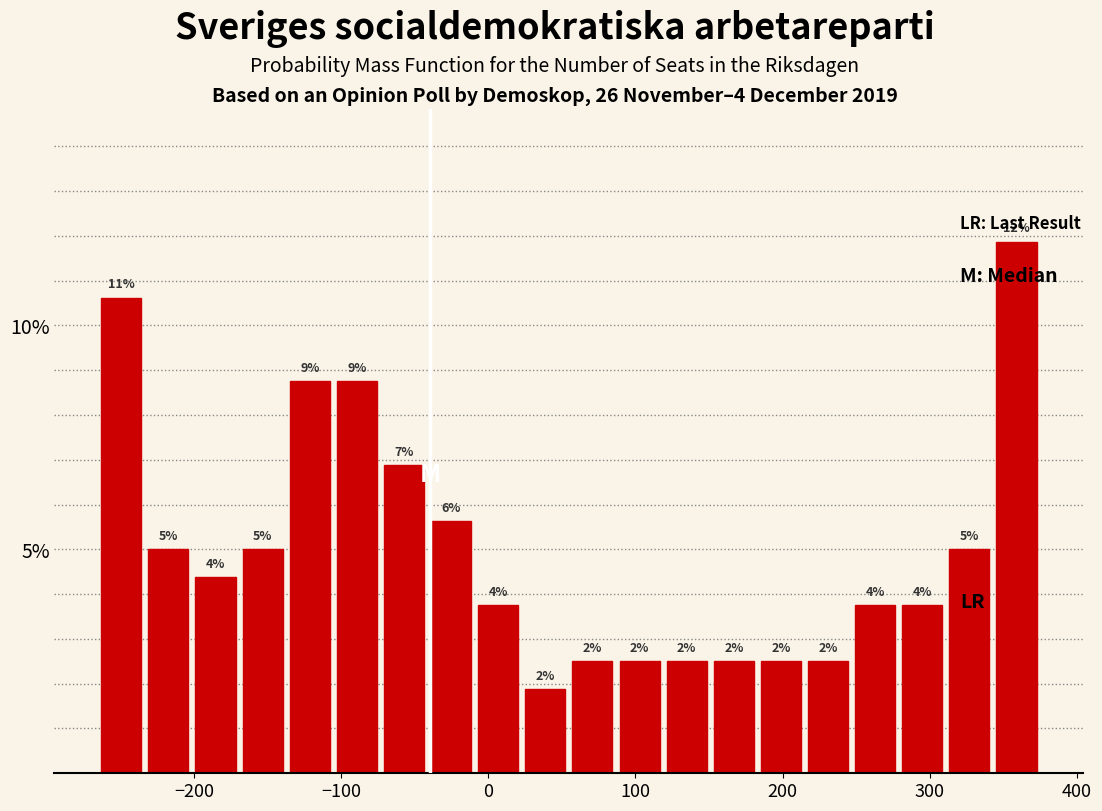

Read against the x-axis, roughly where is the centre of the tallest bar?

360